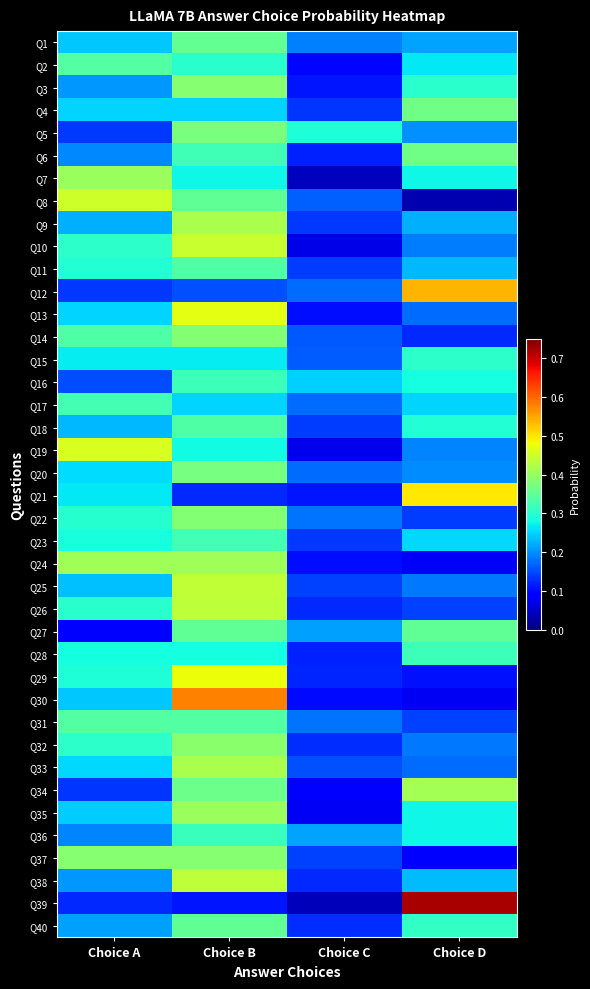

Which category has the highest value across all series?

Choice D